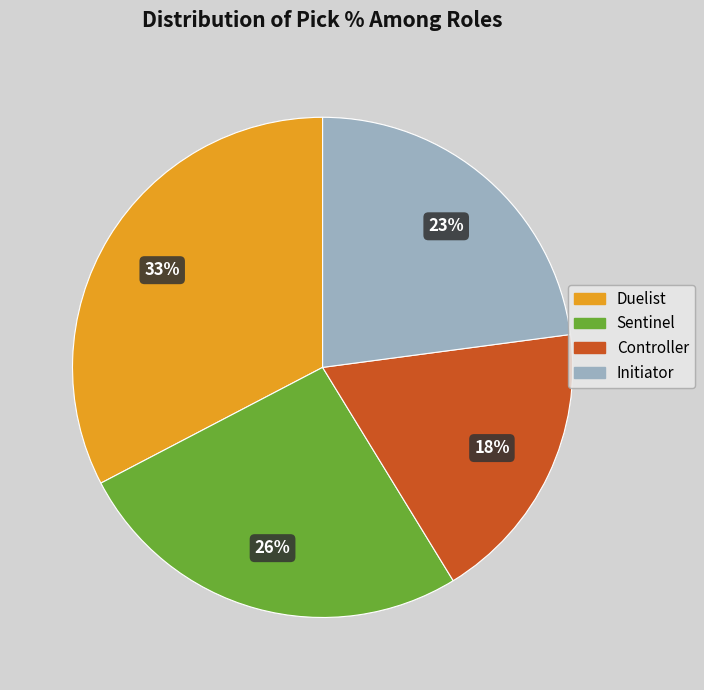

Is Sentinel the majority of the pie?

No